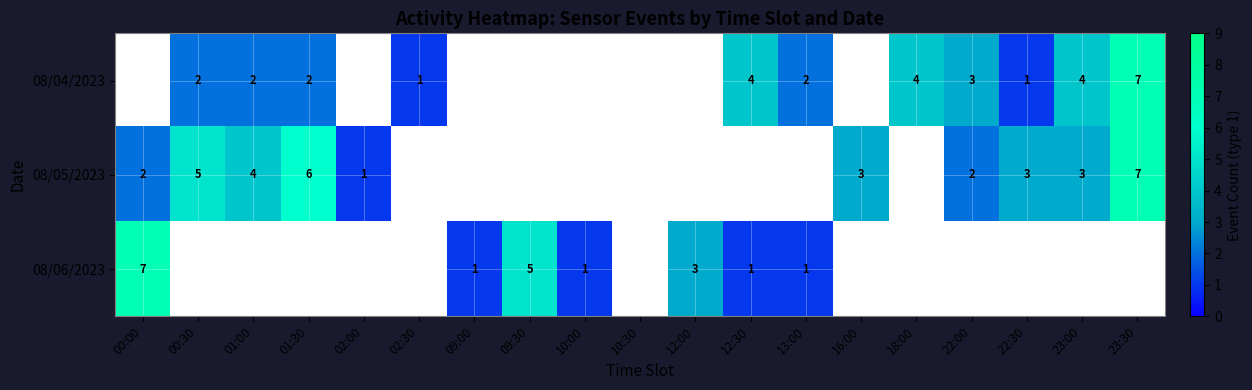

True or false: 08/04/2023 has a value of 1 at 02:30.

True